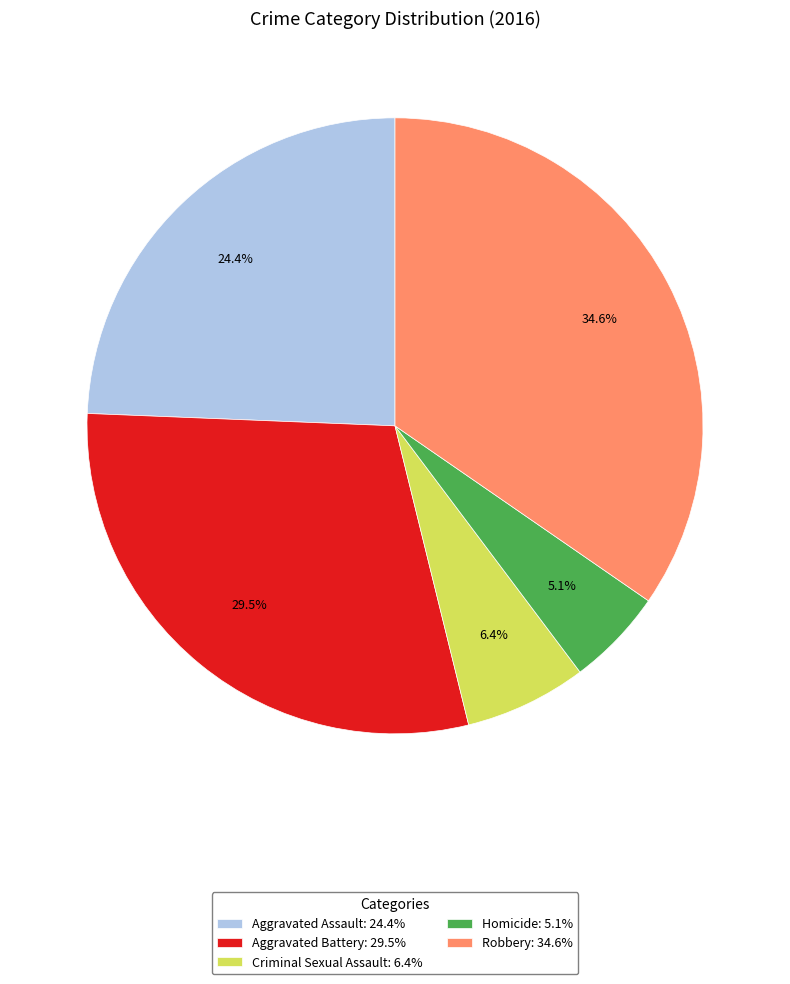

Is it true that Robbery is 35% of the pie?

True